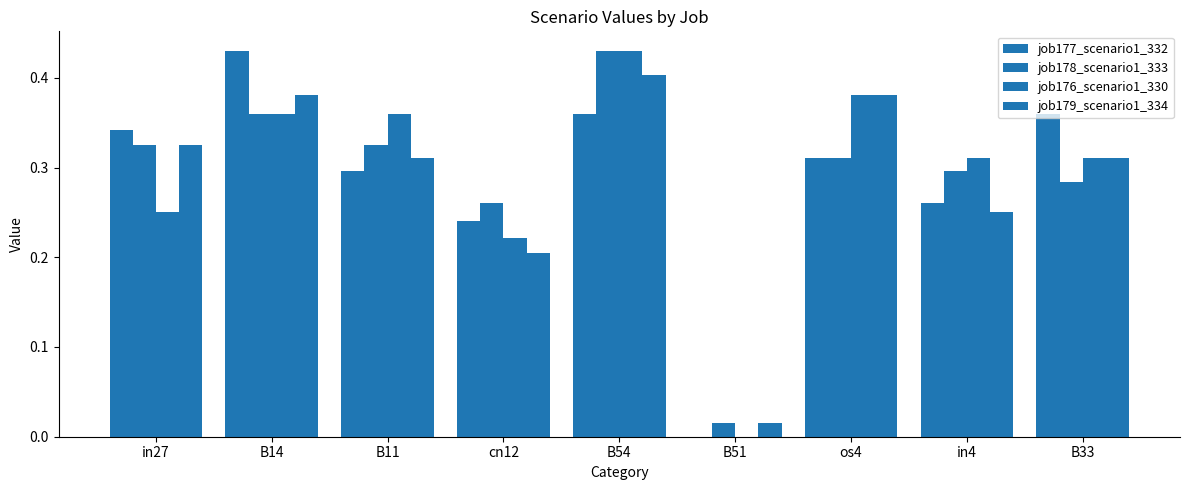

What is the maximum value for job177_scenario1_332?

0.4